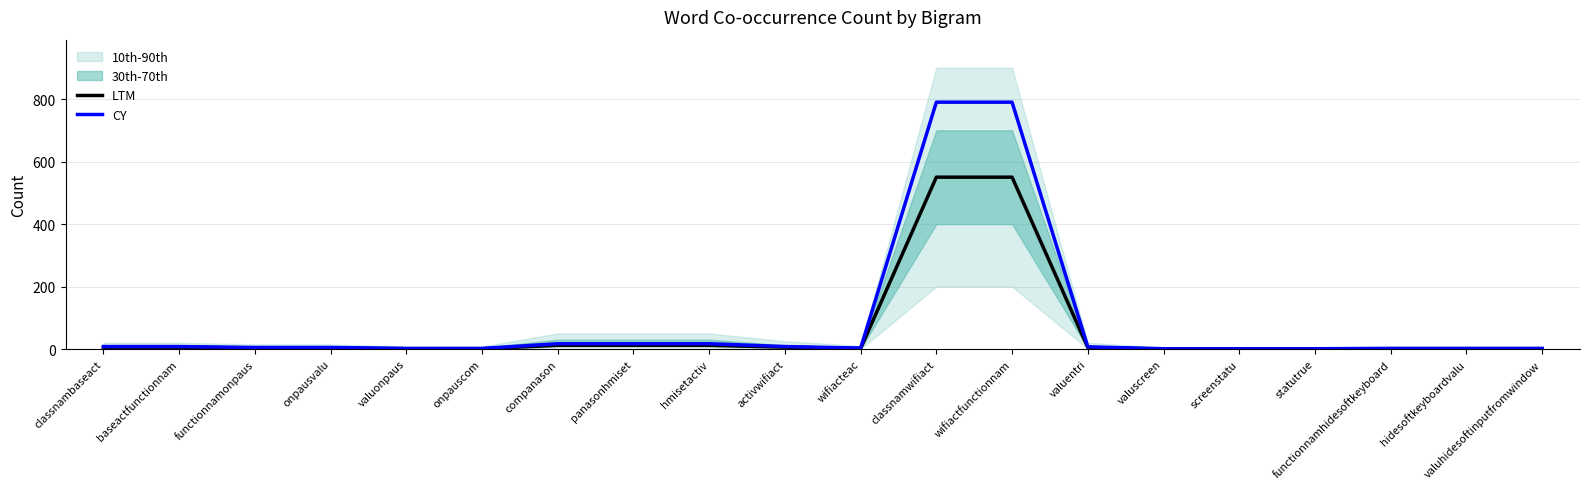

Reading left to right, list all the values displayed in this chart.

LTM: 6	6	3	3	1	1	12	12	12	6	2	550	550	5	0	0	0	1	1	1
CY: 8	8	5	5	2	2	17	17	17	8	3	790	790	7	1	1	1	2	2	2